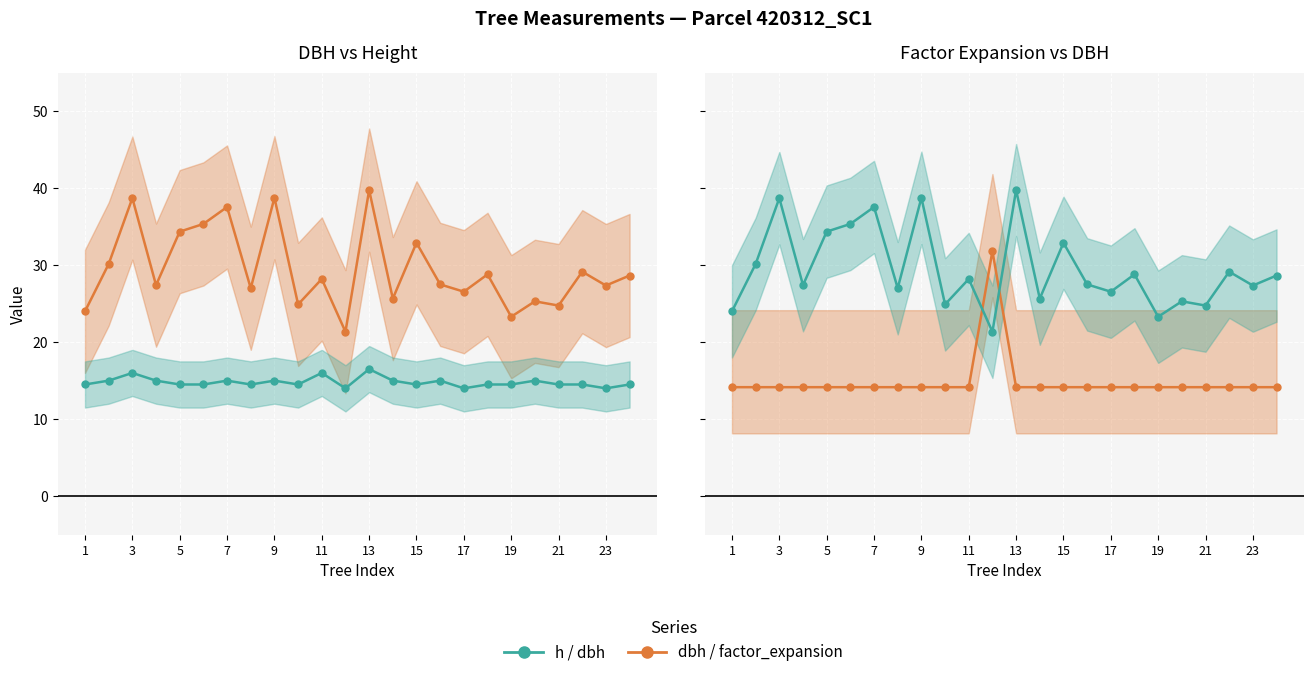

Reading right to left, extract all data points from this chart.

dbh: 28.6	27.4	29.1	24.8	25.3	23.3	28.8	26.6	27.5	32.9	25.6	39.8	21.4	28.2	24.9	38.8	27.0	37.5	35.4	34.4	27.4	38.7	30.1	24.0
h: 14.5	14.0	14.5	14.5	15.0	14.5	14.5	14.0	15.0	14.5	15.0	16.5	14.0	16.0	14.5	15.0	14.5	15.0	14.5	14.5	15.0	16.0	15.0	14.5
factor_expansion: 14.2	14.2	14.2	14.2	14.2	14.2	14.2	14.2	14.2	14.2	14.2	14.2	31.8	14.2	14.2	14.2	14.2	14.2	14.2	14.2	14.2	14.2	14.2	14.2